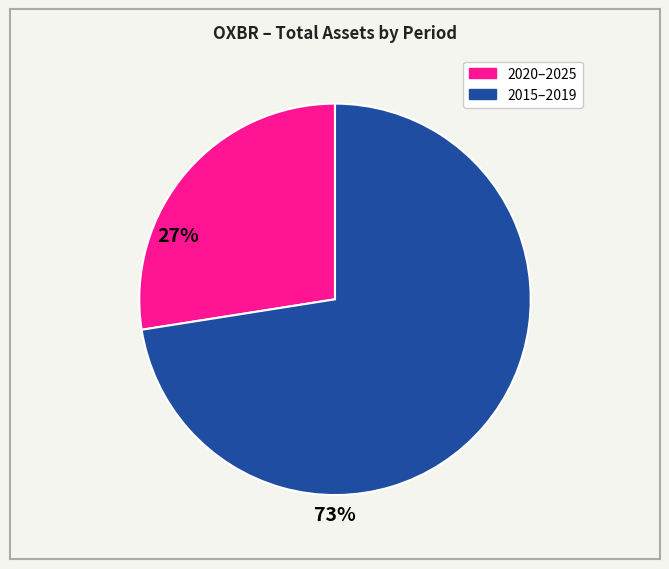

Is there a majority slice in this chart?

Yes